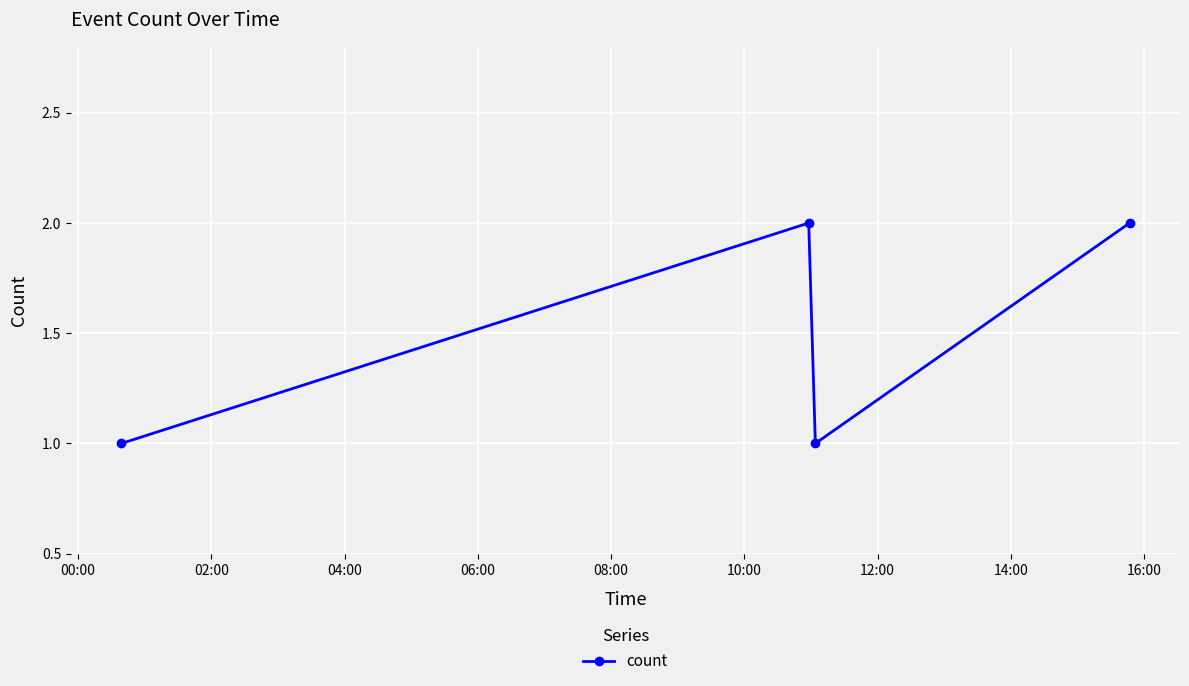

True or false: the data has more than 2 interior local peaks.

False